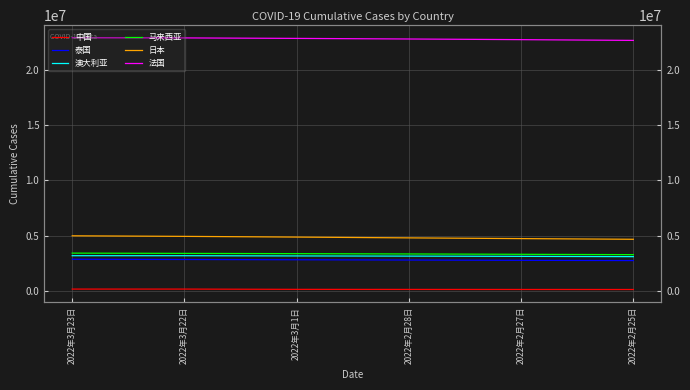

What is the difference between the 澳大利亚 values at 2022年2月25日 and 2022年2月27日?

25271